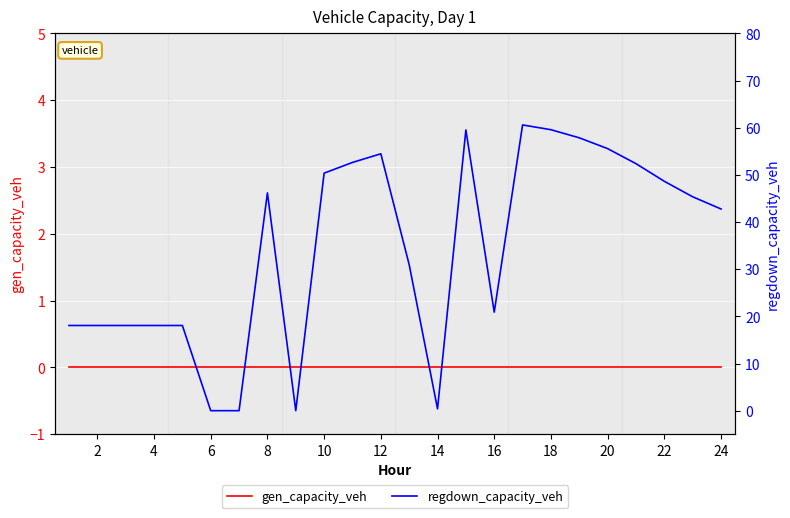

True or false: gen_capacity_veh and regdown_capacity_veh intersect in this chart.

False